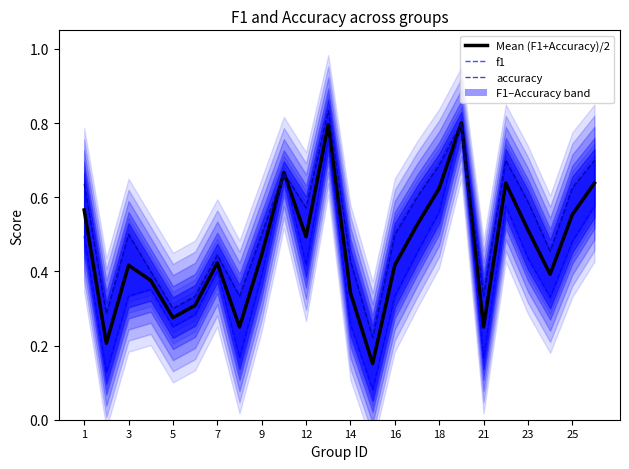

True or false: f1 and accuracy cross at least once.

False